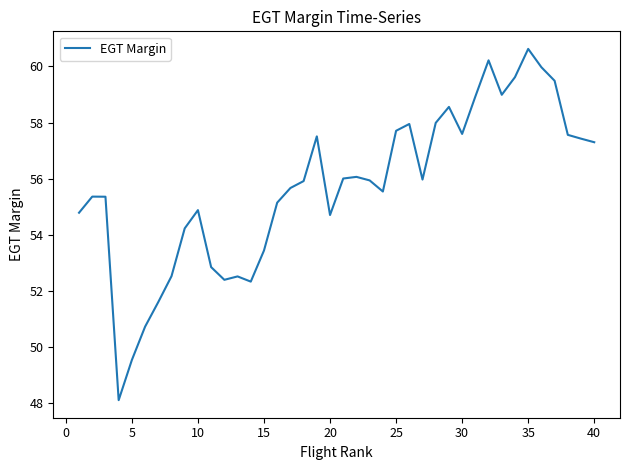

Does the chart have visible grid lines?

No